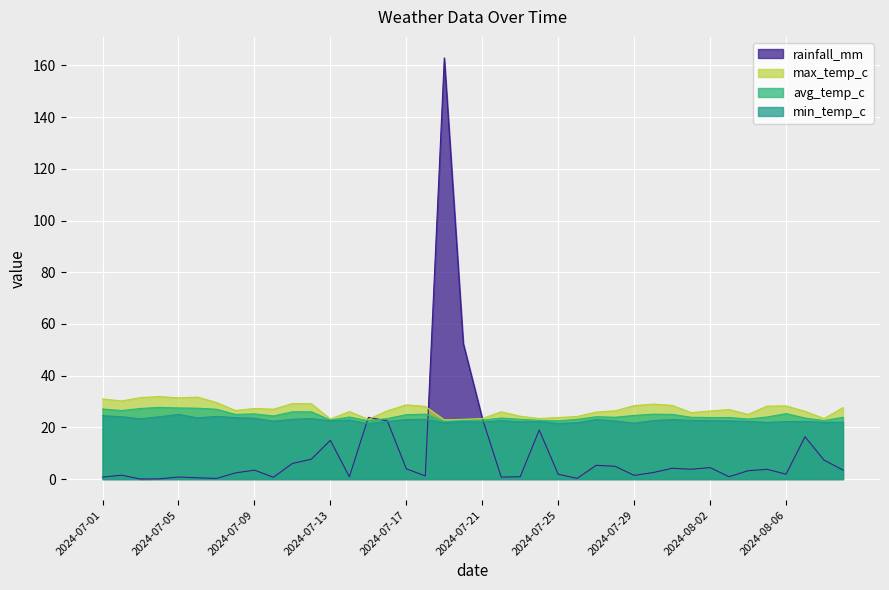

Where is the first local minimum for rainfall_mm?

2024-07-03